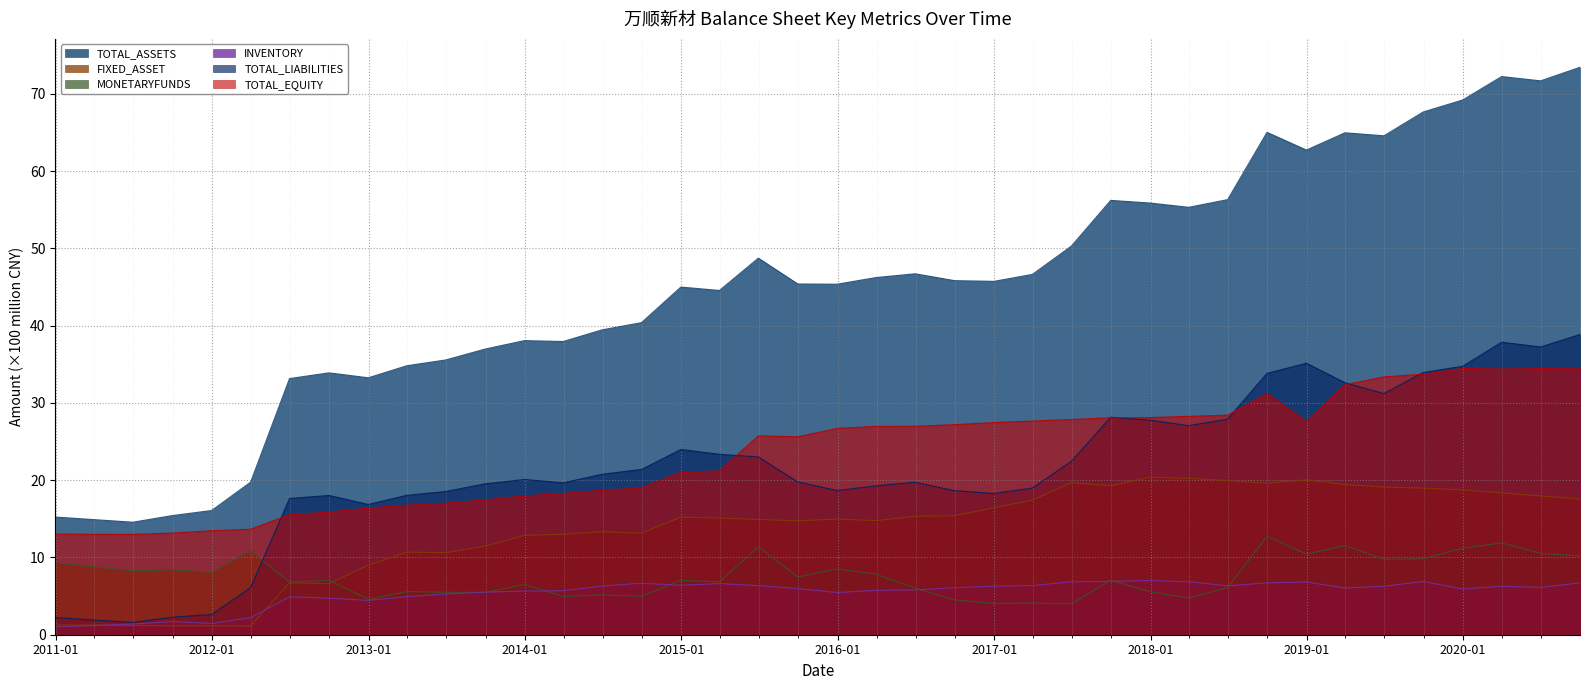

What is the label of the 6th point from the right?

2019-06-30